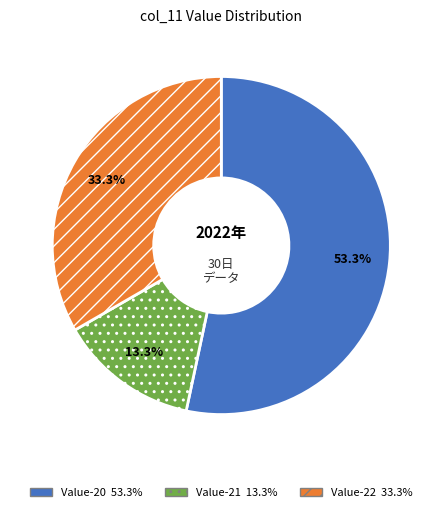

Is there a majority slice in this chart?

Yes